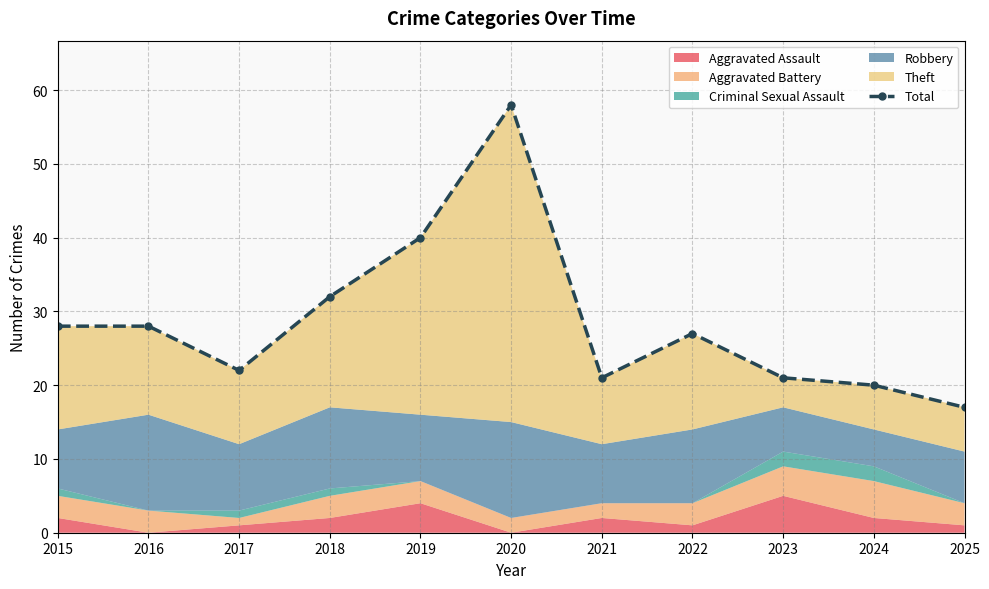

Reading left to right, transcribe all the data shown in this chart.

2015=28	2016=28	2017=22	2018=32	2019=40	2020=58	2021=21	2022=27	2023=21	2024=20	2025=17